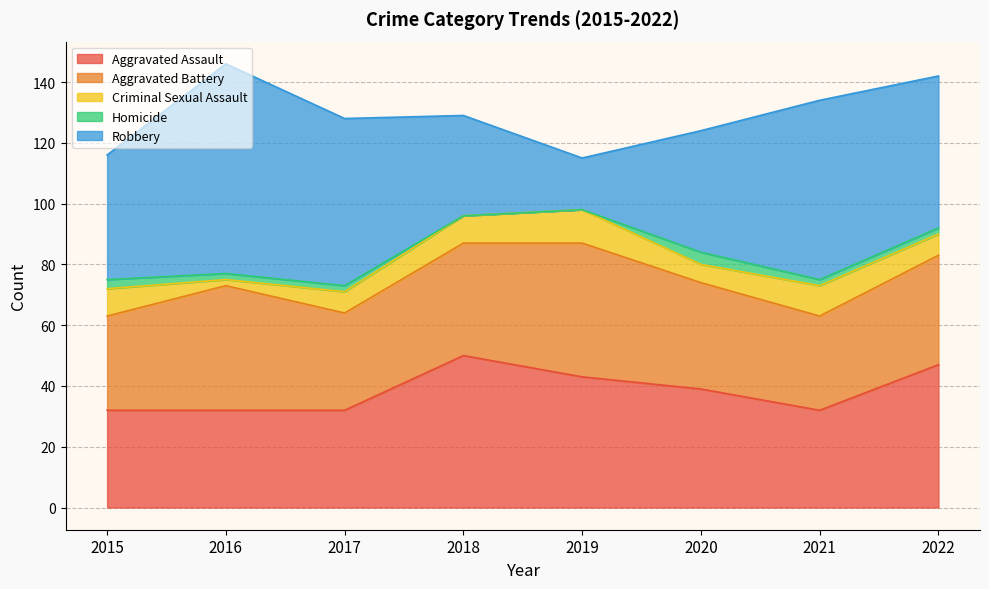

Which series has the widest spread of values?

Robbery